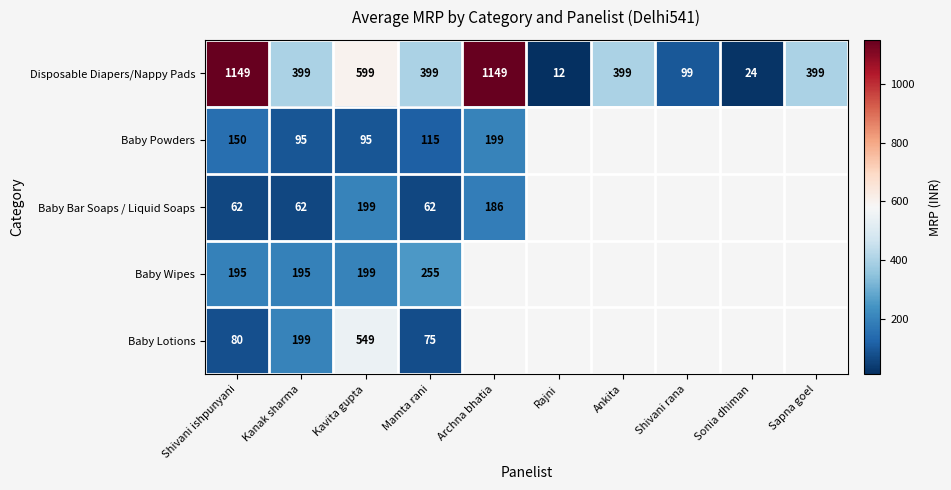

True or false: Disposable Diapers/Nappy Pads has a value of 155 at Mamta rani.

False